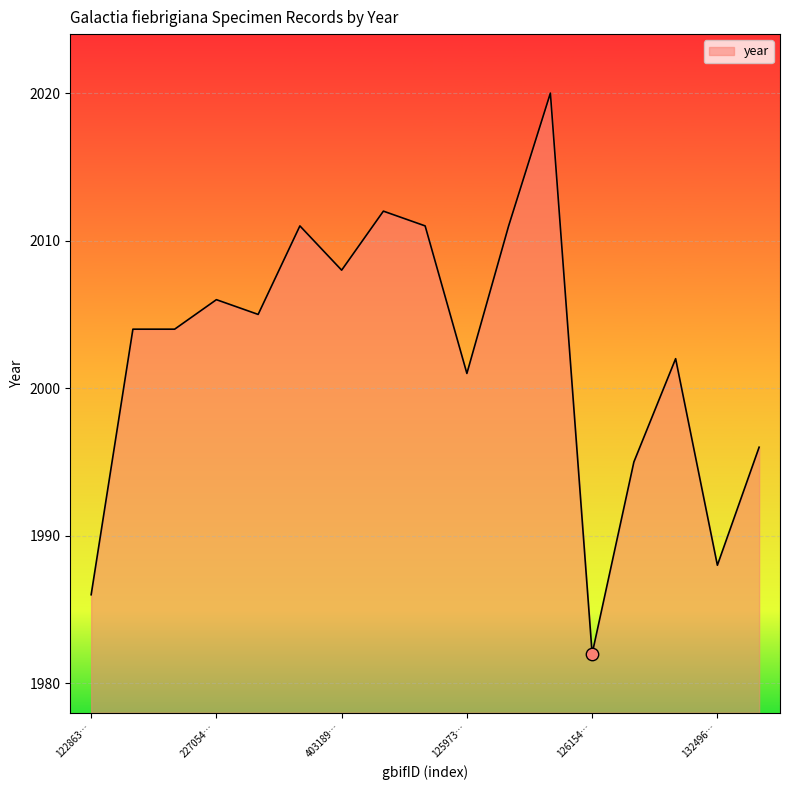

What is the maximum value shown in the chart?

2020